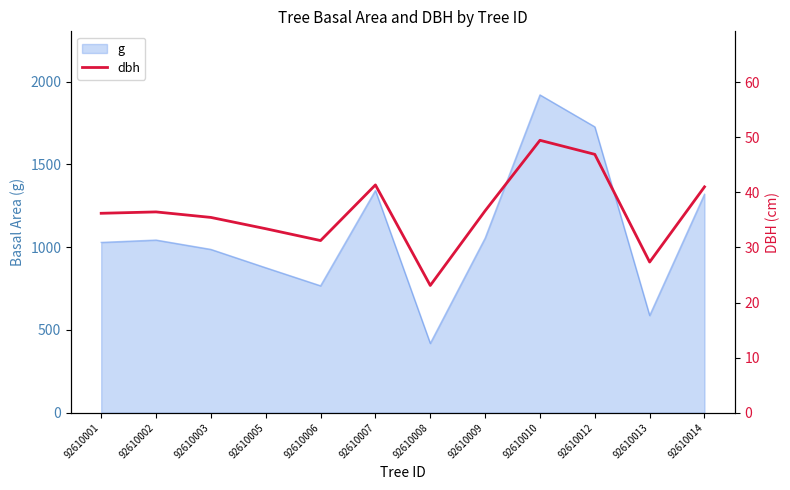

Reading right to left, extract all data points from this chart.

92610014=41.0	92610013=27.4	92610012=46.9	92610010=49.5	92610009=36.6	92610008=23.1	92610007=41.4	92610006=31.2	92610005=33.4	92610003=35.5	92610002=36.5	92610001=36.2